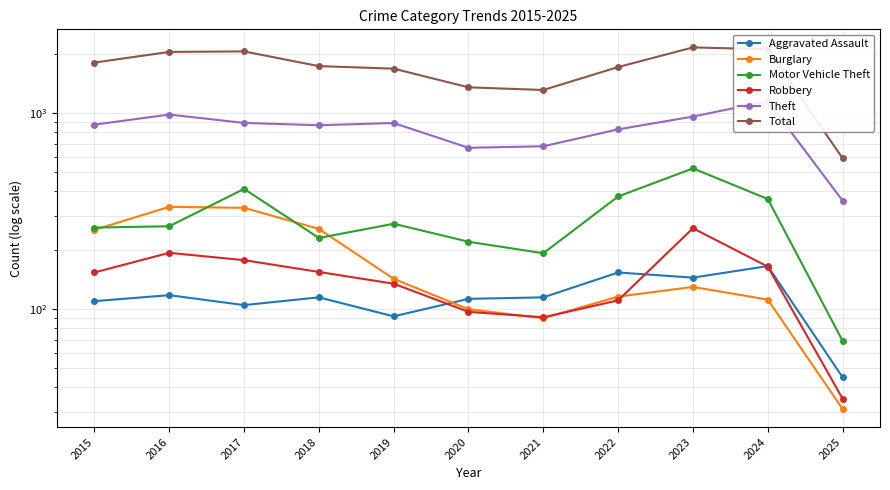

Which series has the largest total across all categories?

Total